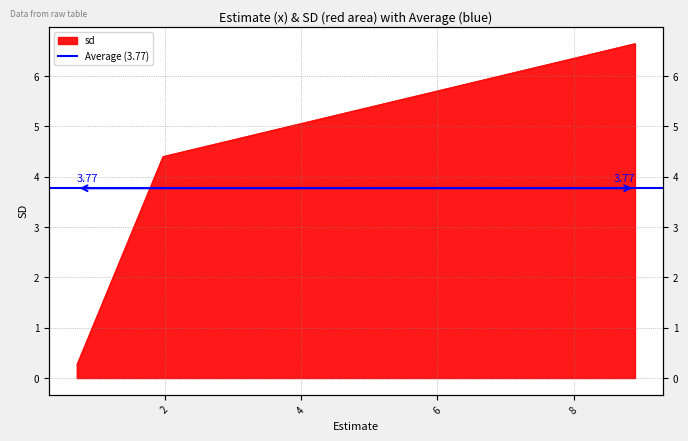

Reading right to left, extract all data points from this chart.

8.899003521837123=6.6	1.972807756299182=4.4	0.7100763878539773=0.3